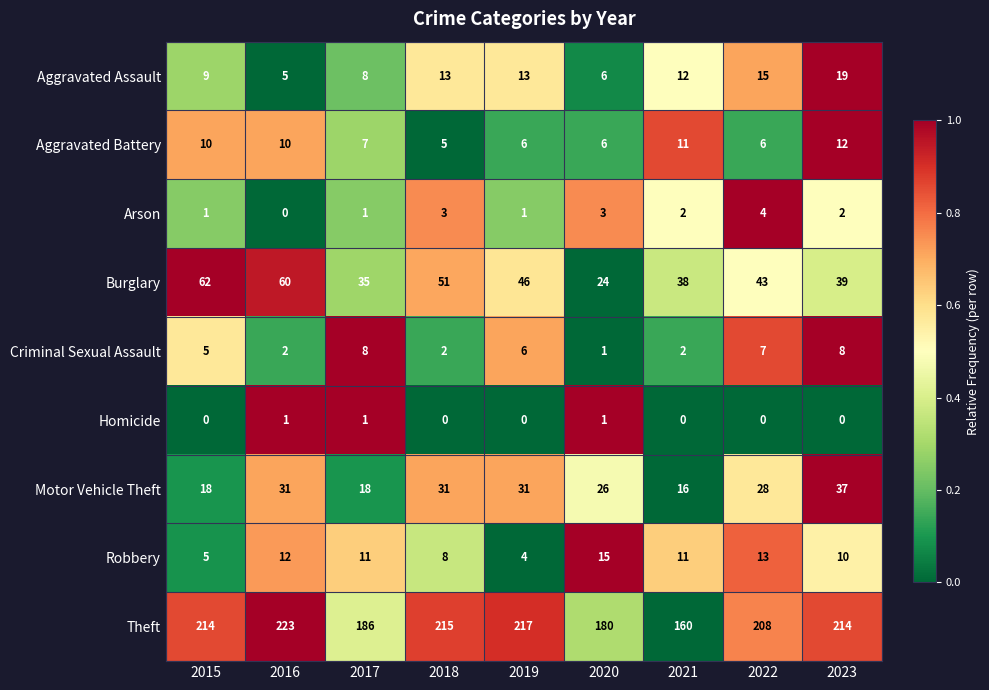

Rank the series by their maximum value, from highest to lowest.

Theft, Burglary, Motor Vehicle Theft, Aggravated Assault, Robbery, Aggravated Battery, Criminal Sexual Assault, Arson, Homicide